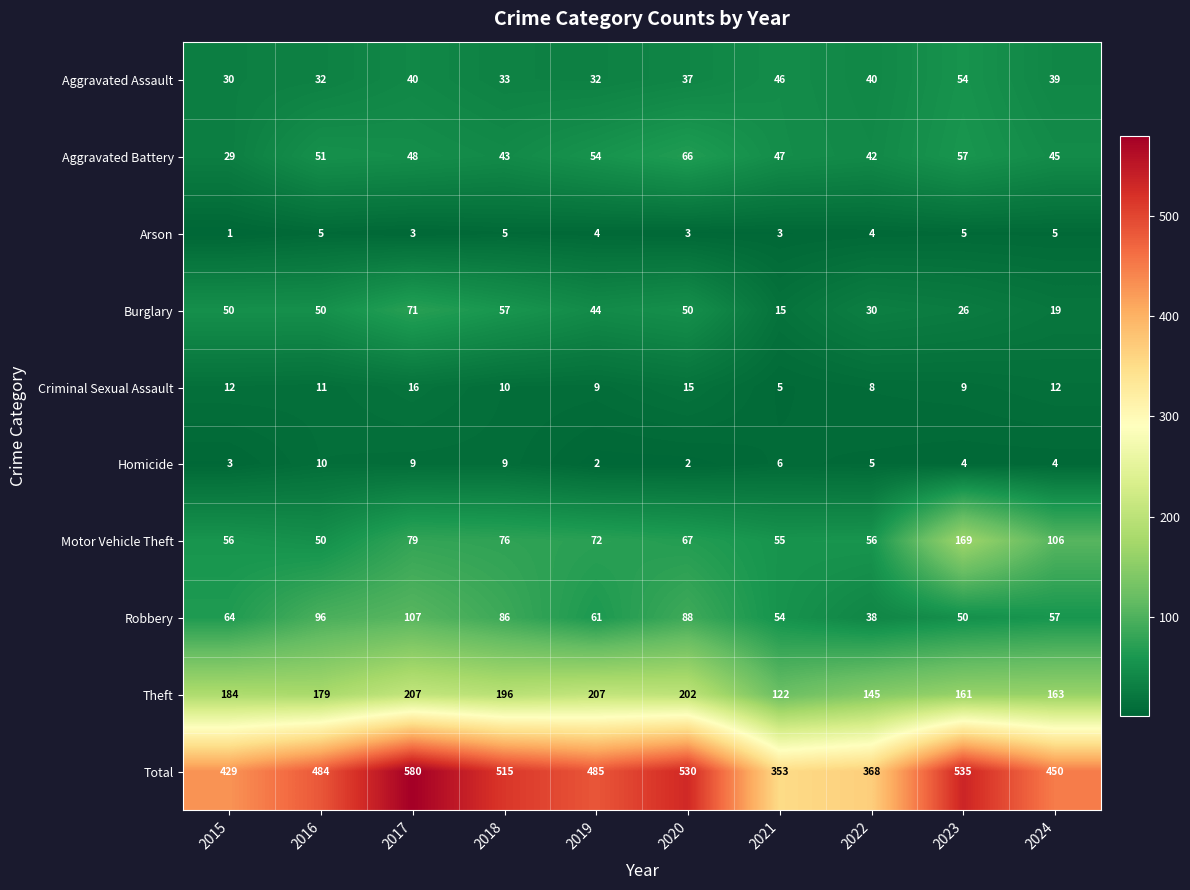

Is it true that Aggravated Assault equals 54 at 2023?

True